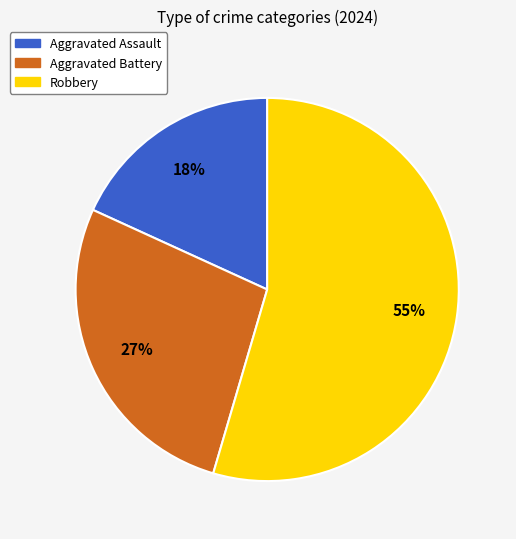

True or false: Robbery accounts for 40% of the total.

False